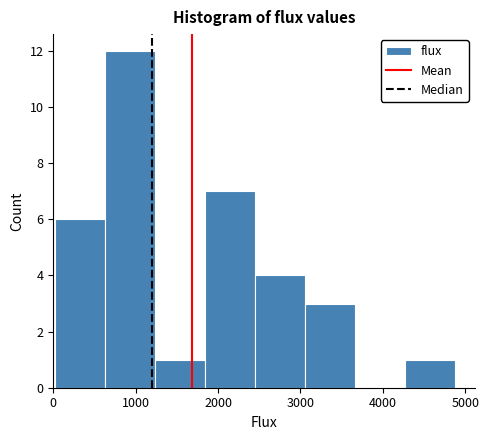

Reading left to right, list every bar in this chart as the range it spans on the x-axis followed by its height. Neither the bar edges nor the heights are printed on the chart, so give them approximately, as read against the axes.

0 to 600: 6
600 to 1200: 12
1200 to 1800: 1
1800 to 2400: 7
2400 to 3100: 4
3100 to 3700: 3
3700 to 4300: 0
4300 to 4900: 1